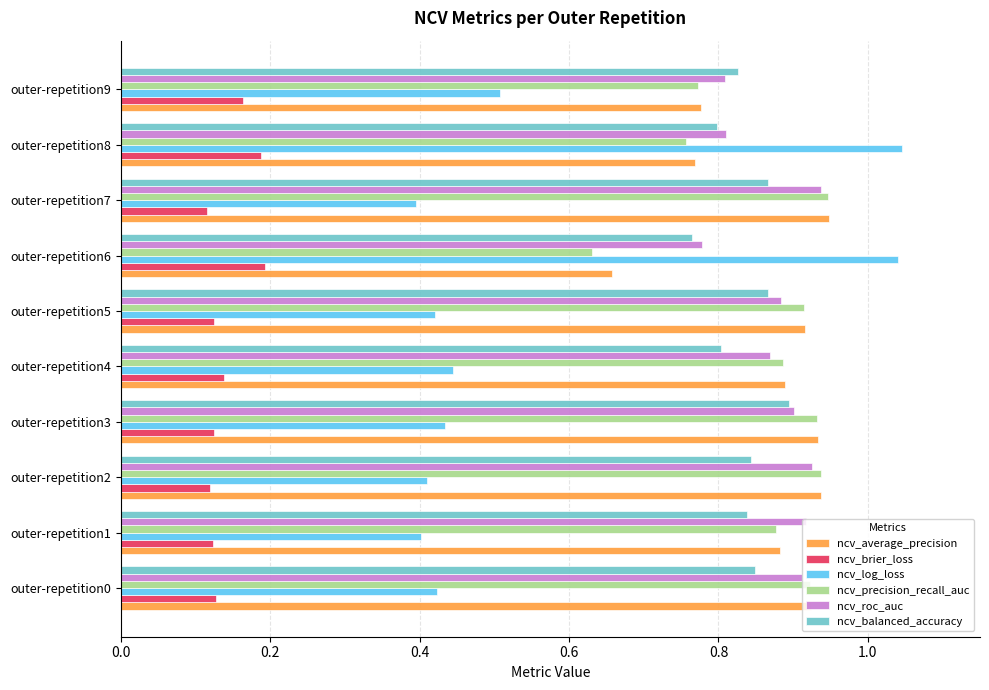

What is the sum of all ncv_log_loss values?

5.5